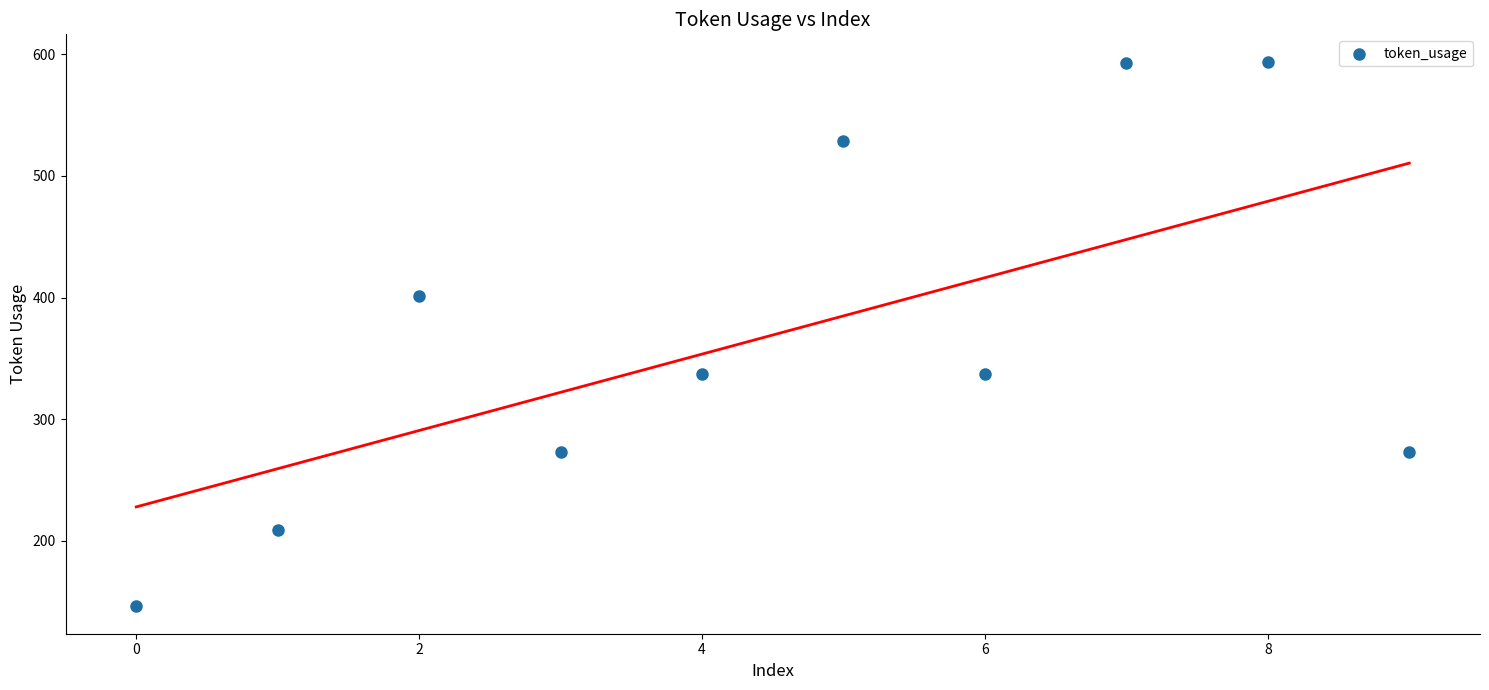

What is the range of Y values (max minus min)?

448